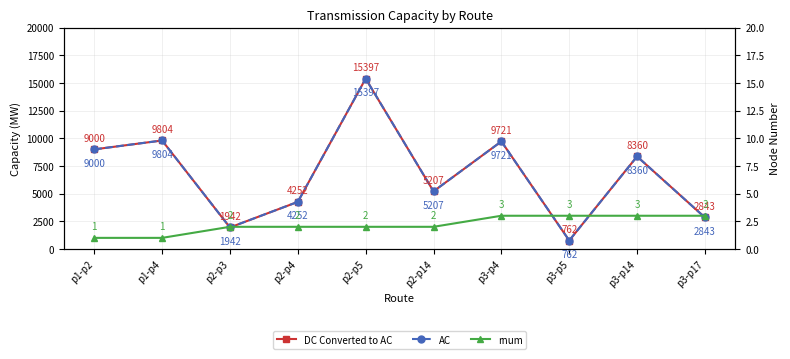

What is the difference between the maximum and minimum values in the rnum series?

2